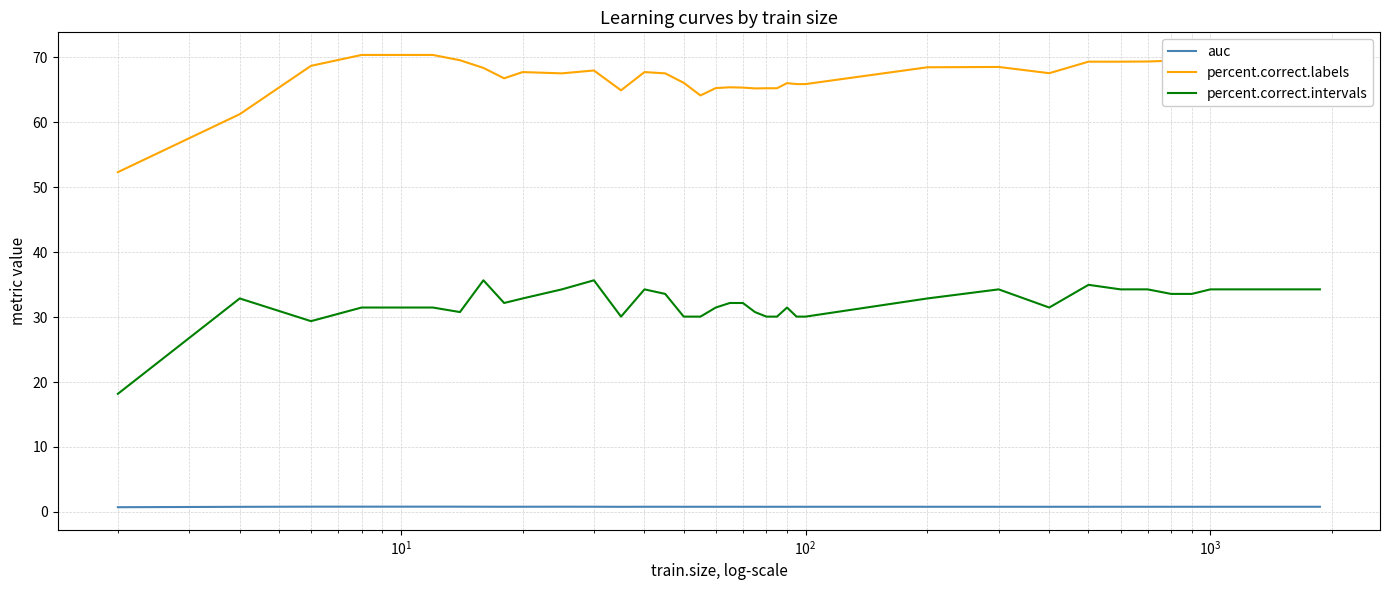

What is the greatest value displayed?

70.4